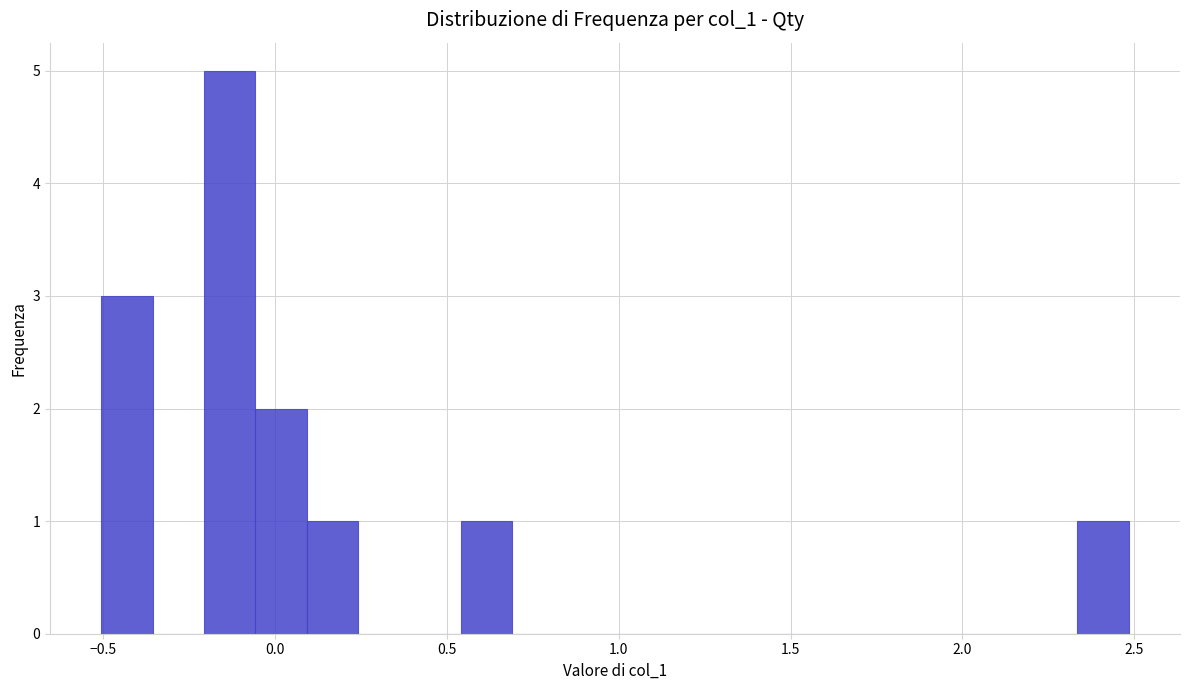

Read against the x-axis, roughly where is the centre of the tallest bar?

-0.15